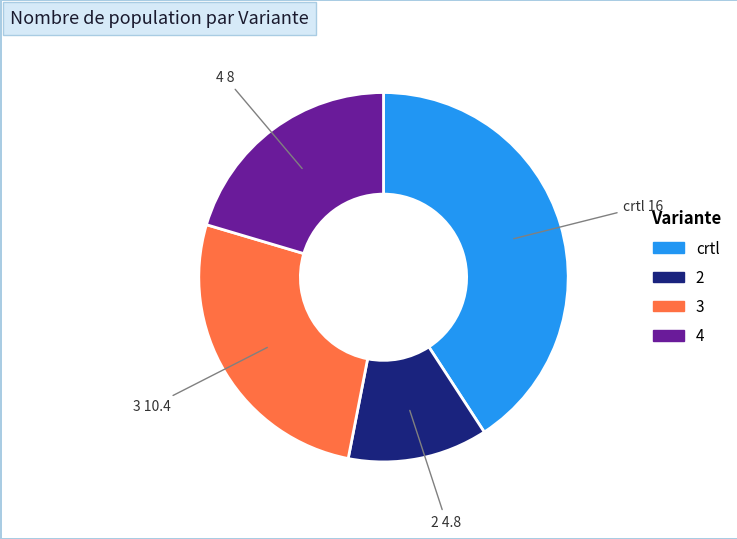

Which category has the biggest portion of the pie?

crtl